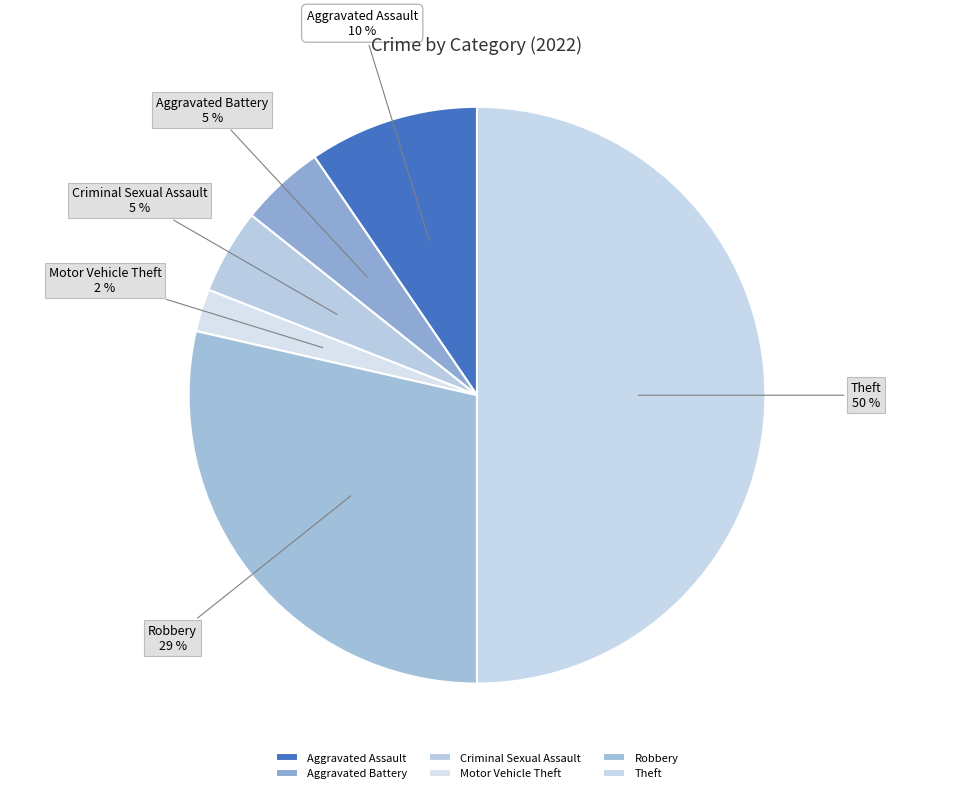

Is Motor Vehicle Theft the majority of the pie?

No